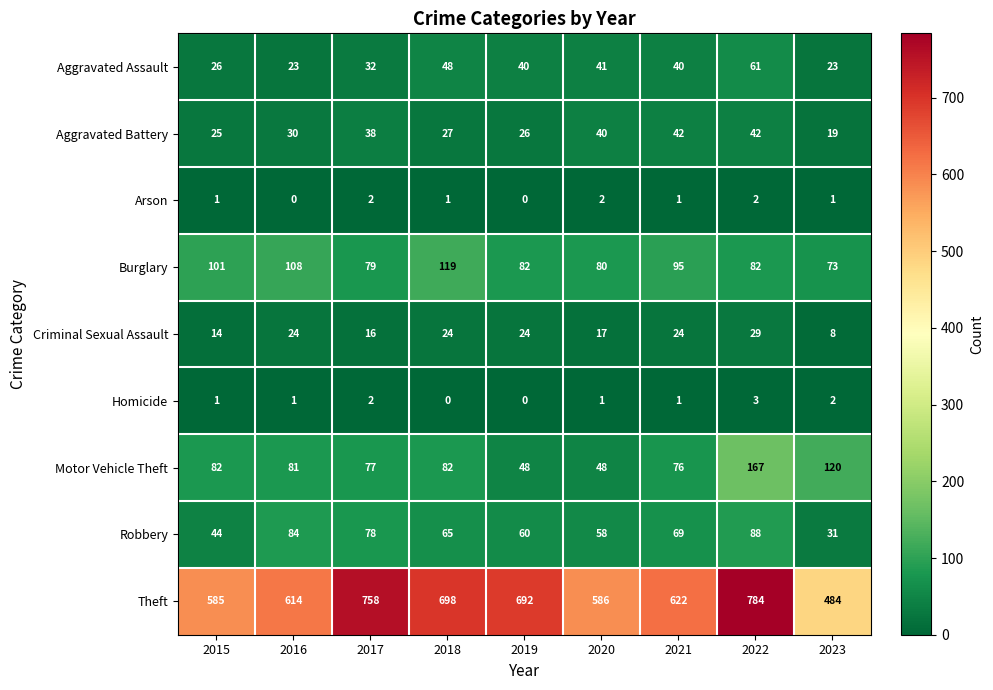

How many data points does each series have?

9